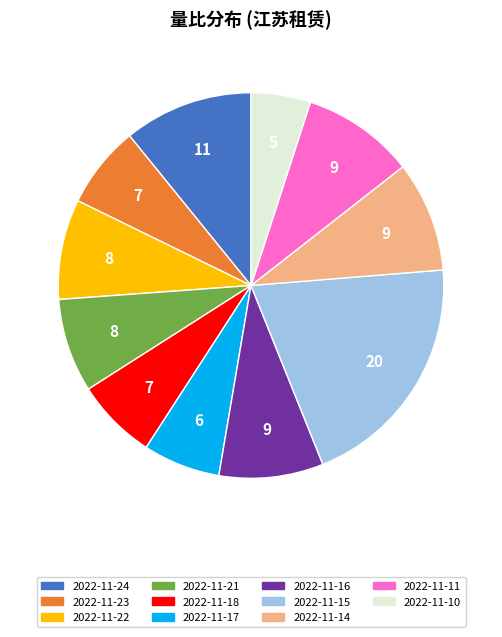

Is there any slice that represents more than half of the pie?

No